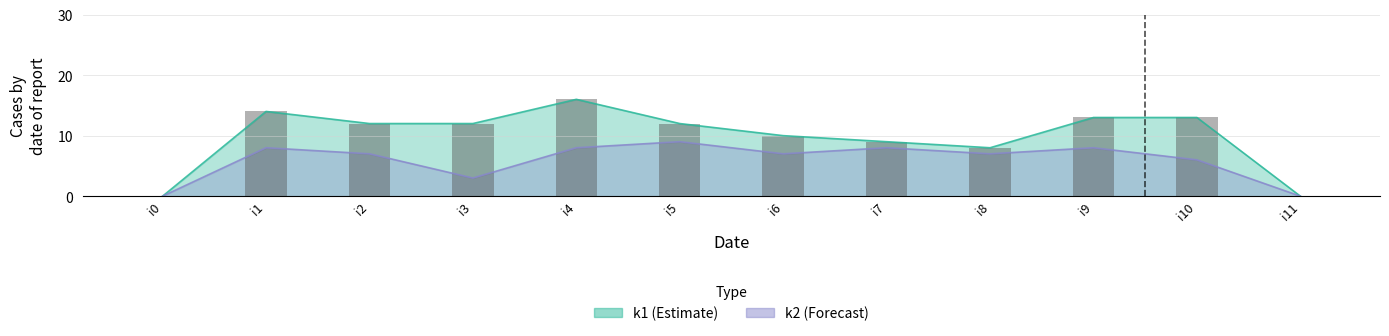

What is the average value of the k1 series?

10